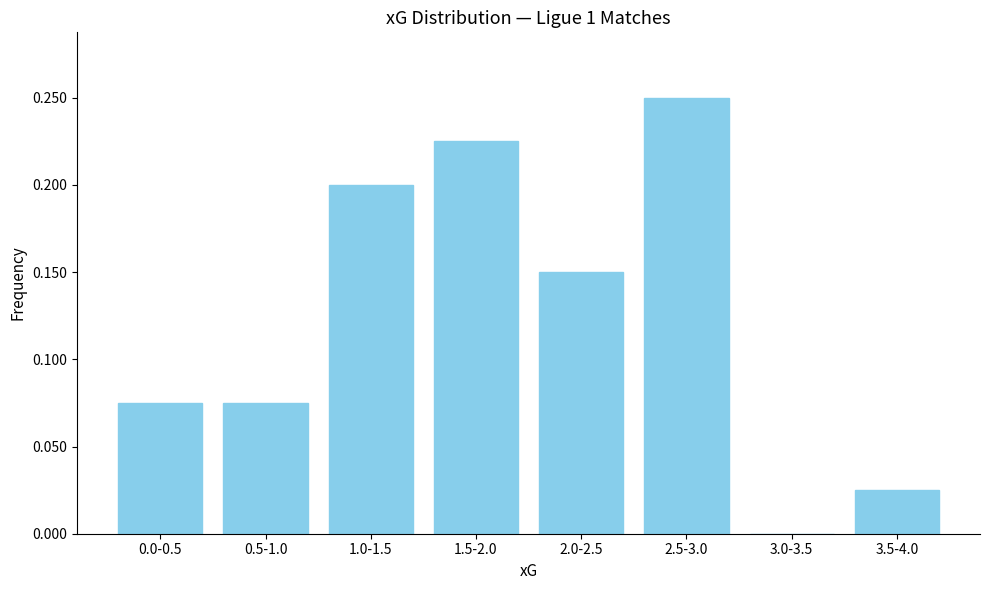

The chart shows a value of 0.1 at 3.0-3.5. True or false?

False